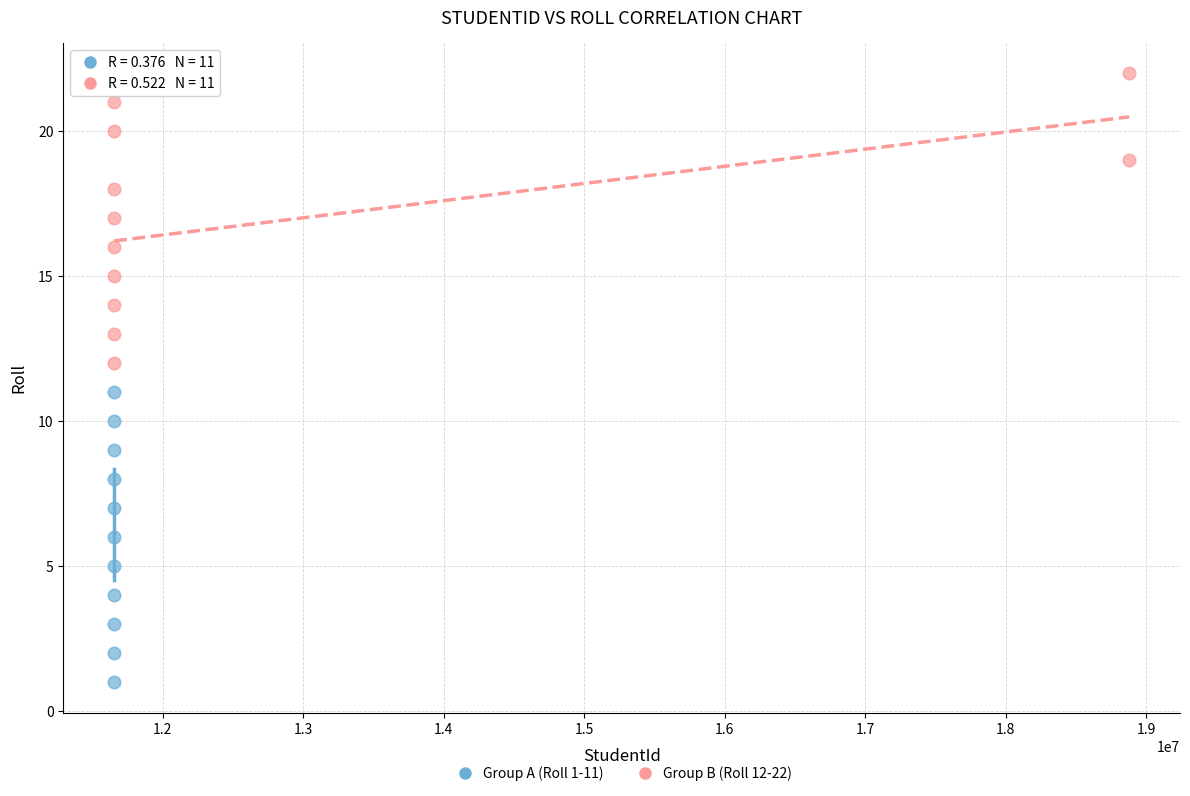

Which series contains the highest Y value?

Group B (Roll 12-22)